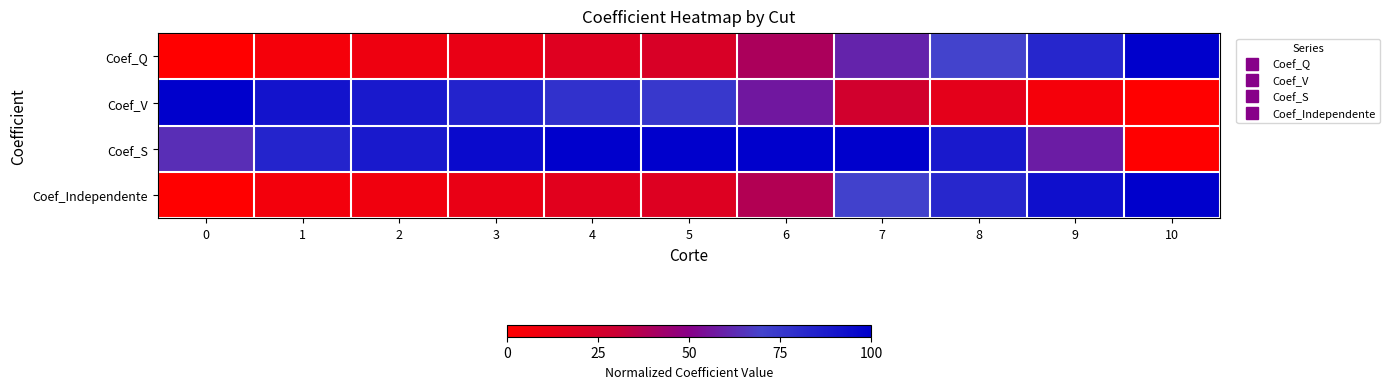

Count the number of categories in the chart.

11